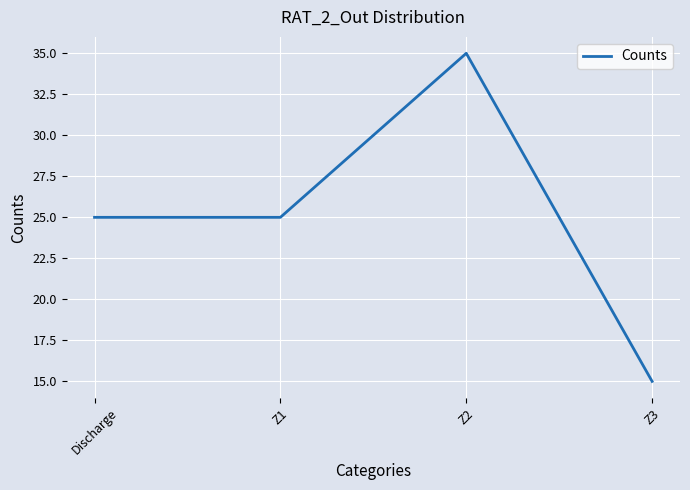

What position from the right is Z3?

1